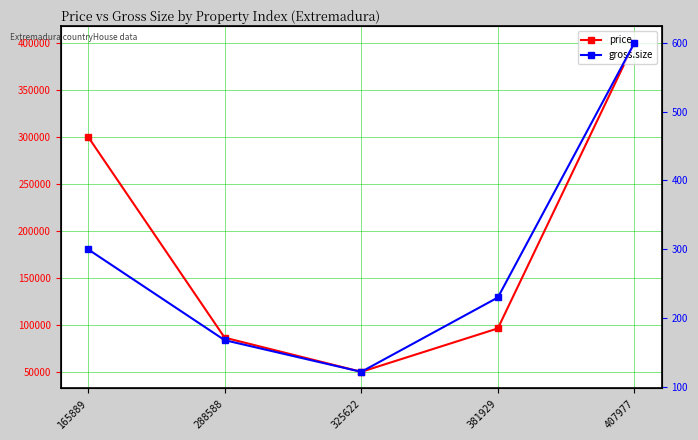

What is the spread (max minus min) of values at 165889?

299700